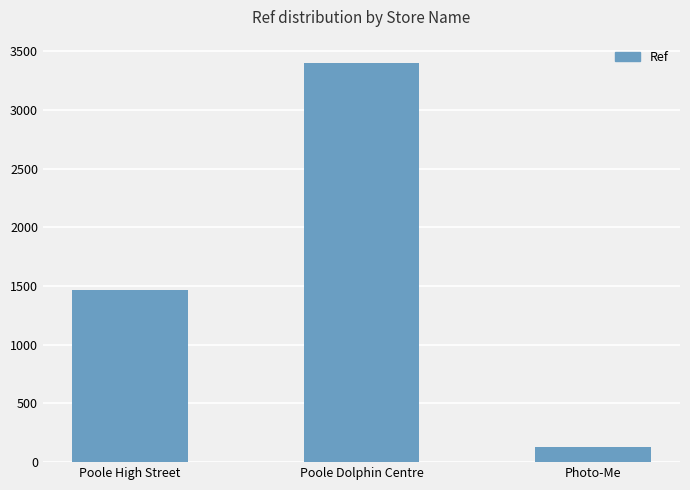

The value at Photo-Me is 132. True or false?

True